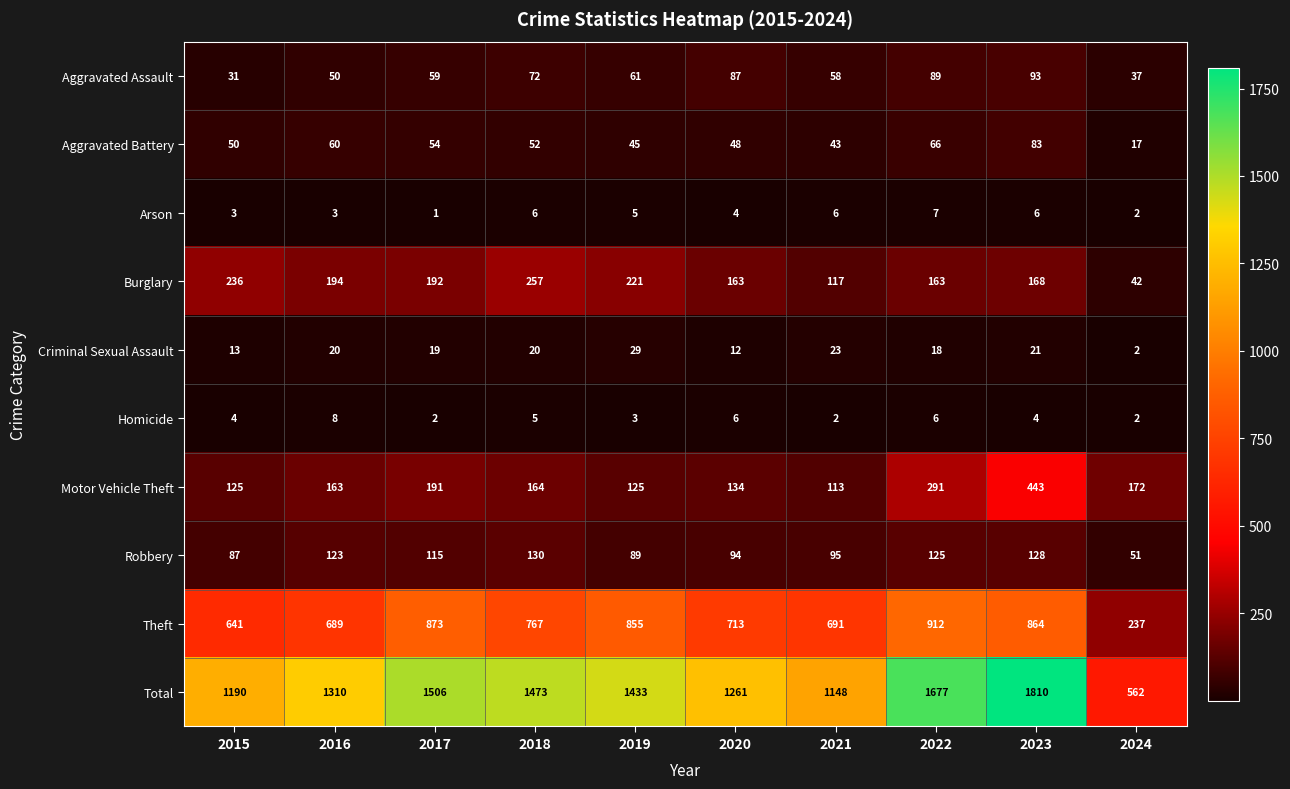

The value of Arson at 2020 is 4. True or false?

True